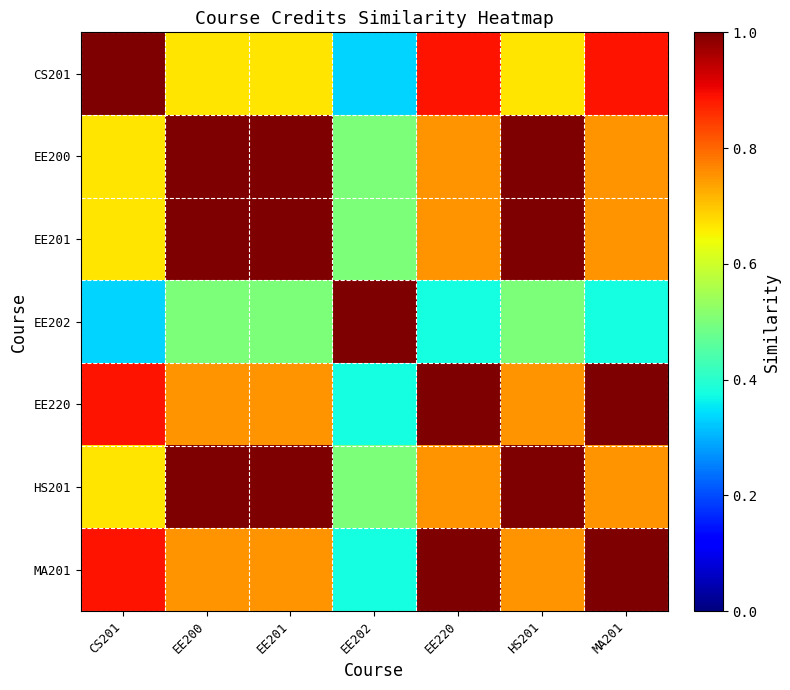

Which category has the highest value across all series?

CS201